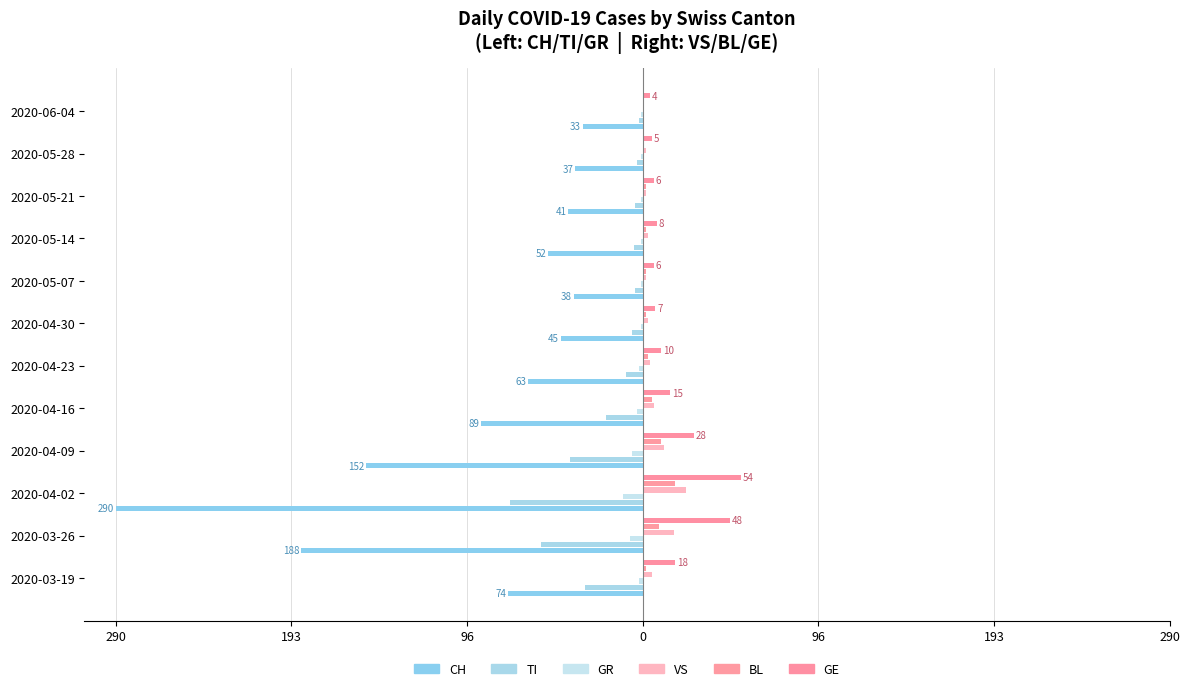

Are the bars horizontal?

Yes